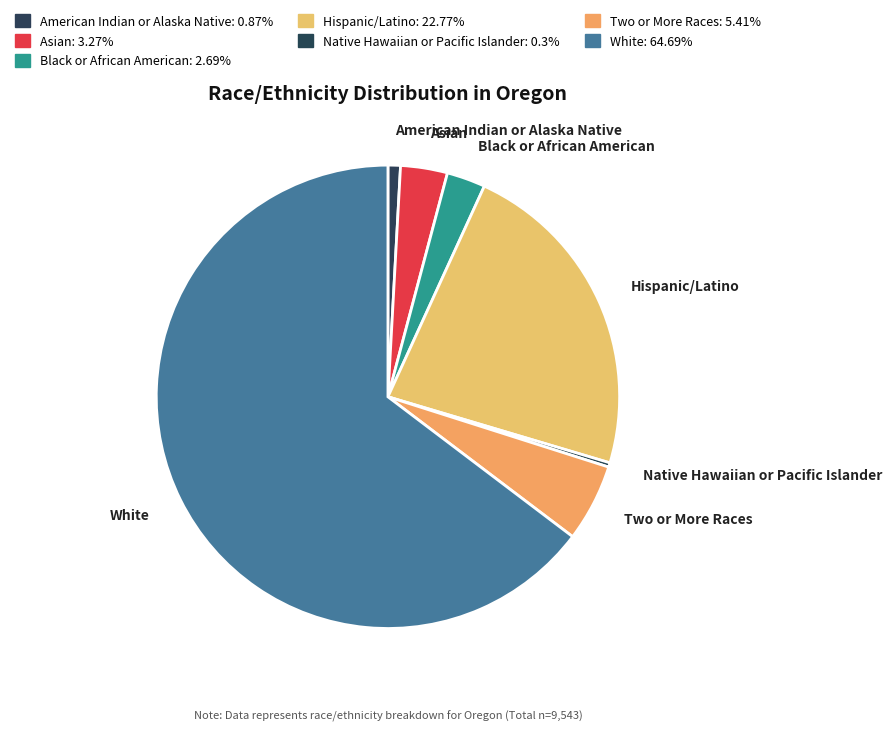

Rank the categories by value from highest to lowest.

White, Hispanic/Latino, Two or More Races, Asian, Black or African American, American Indian or Alaska Native, Native Hawaiian or Pacific Islander